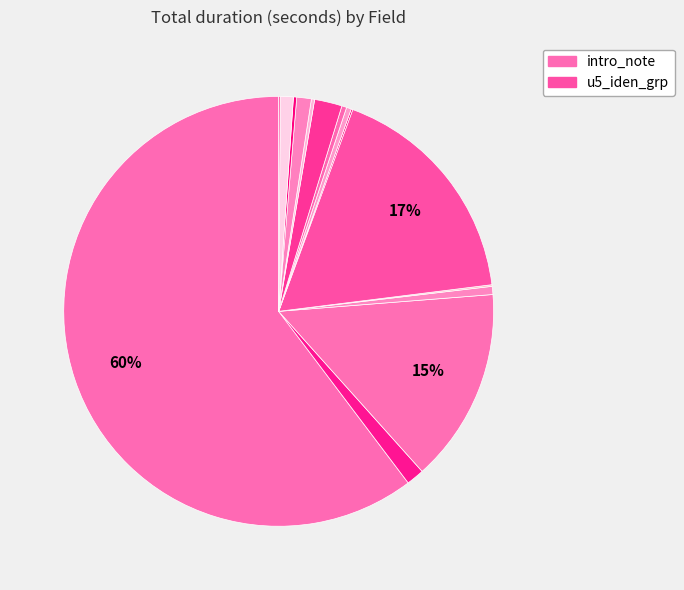

What is the largest slice in the pie chart?

intro_note